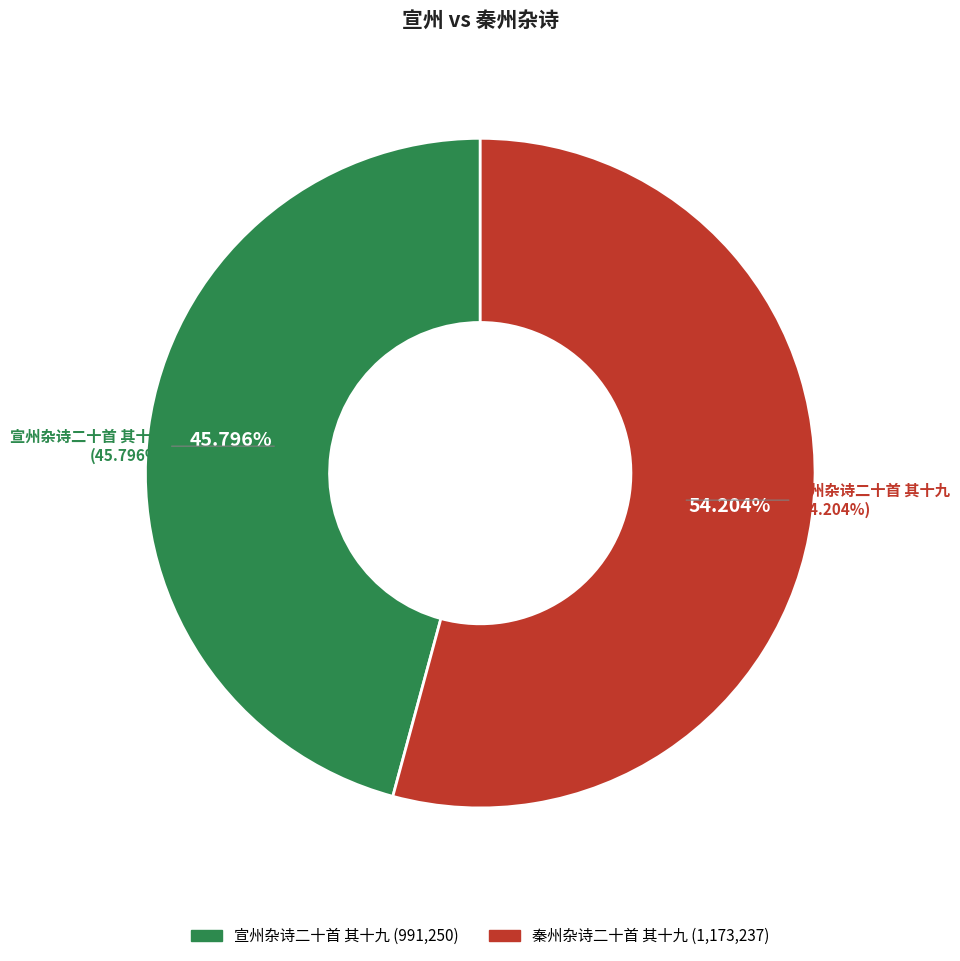

Combined, do 宣州杂诗二十首 其十九 and 秦州杂诗二十首 其十九 account for over 50%?

Yes